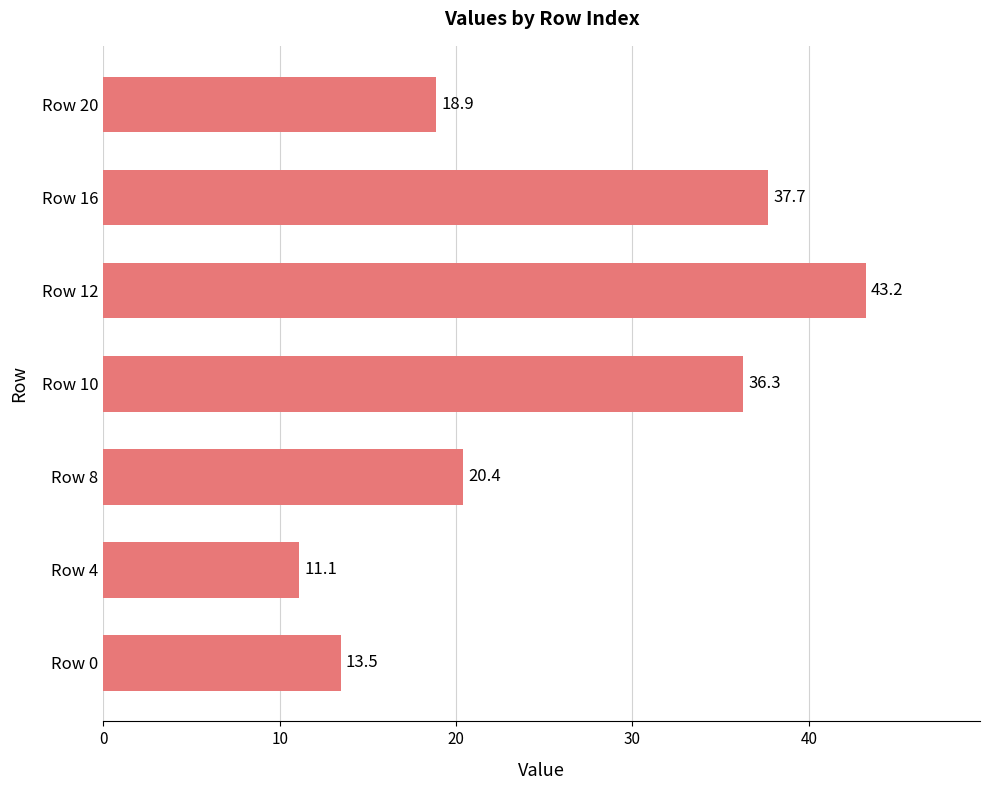

The value at Row 20 is 31.9. True or false?

False